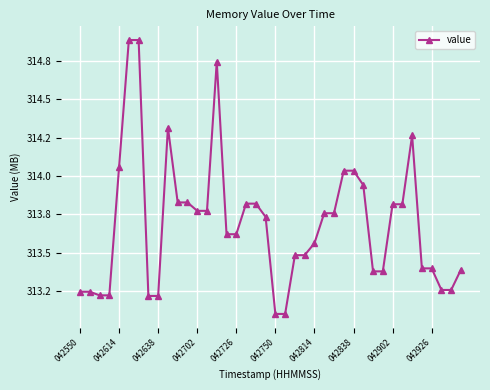

Does the chart have visible grid lines?

Yes